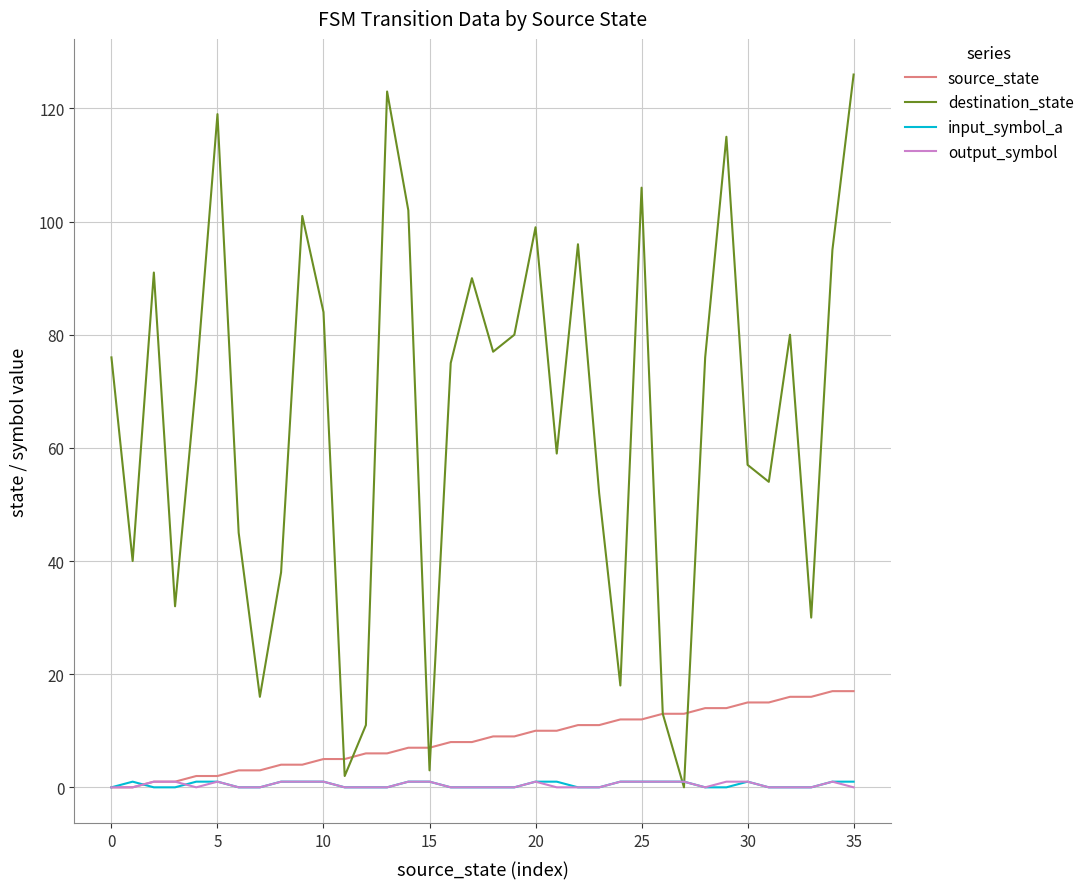

Which series has the largest total across all categories?

destination_state